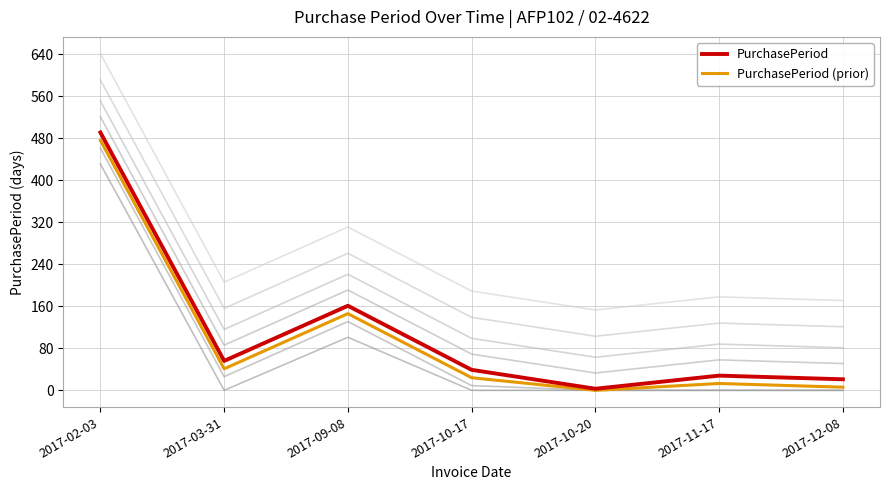

At which label does PurchasePeriod (prior) reach its peak?

2017-02-03